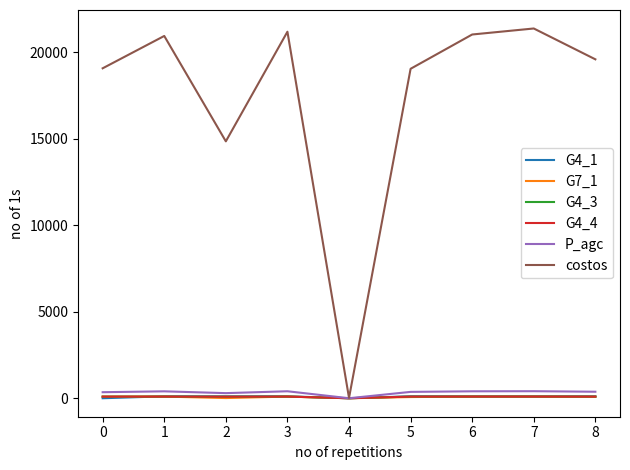

Which series has the widest spread of values?

costos